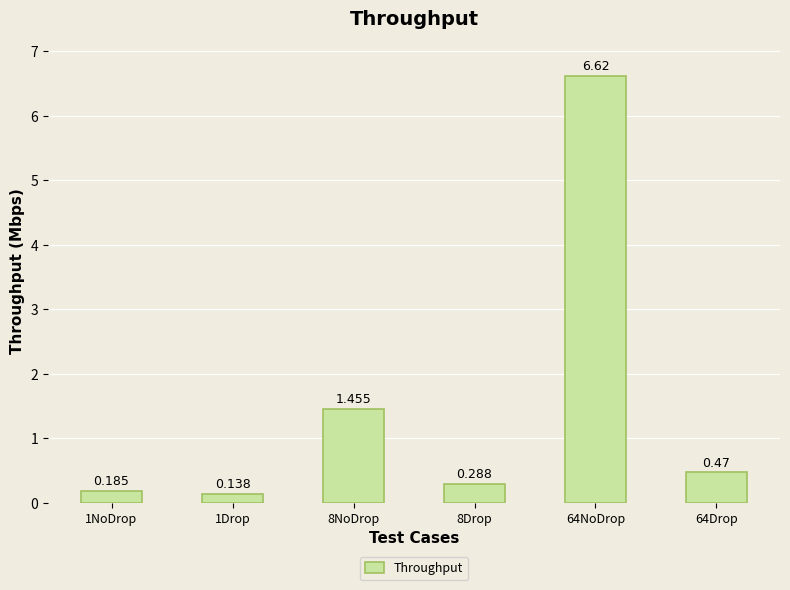

What is the difference between the maximum and second lowest values?

6.4